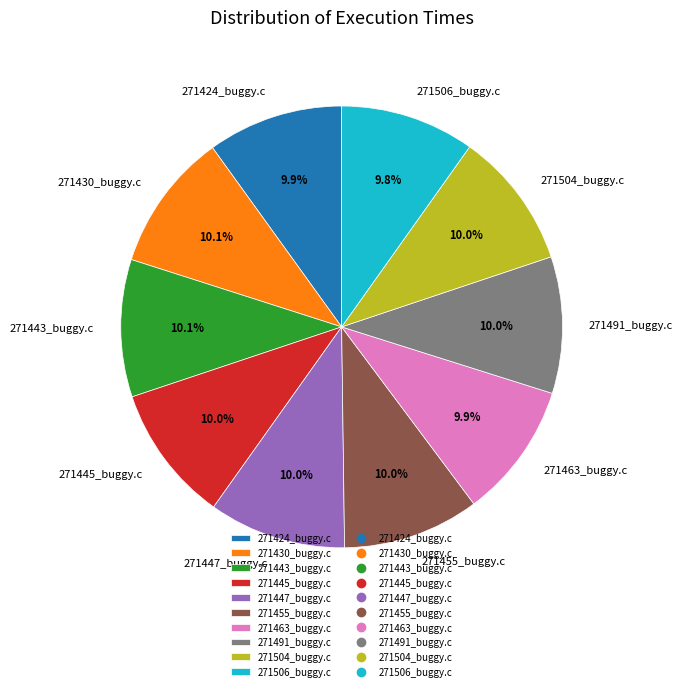

What percentage is NOT represented by 271430_buggy.c?

89.9%